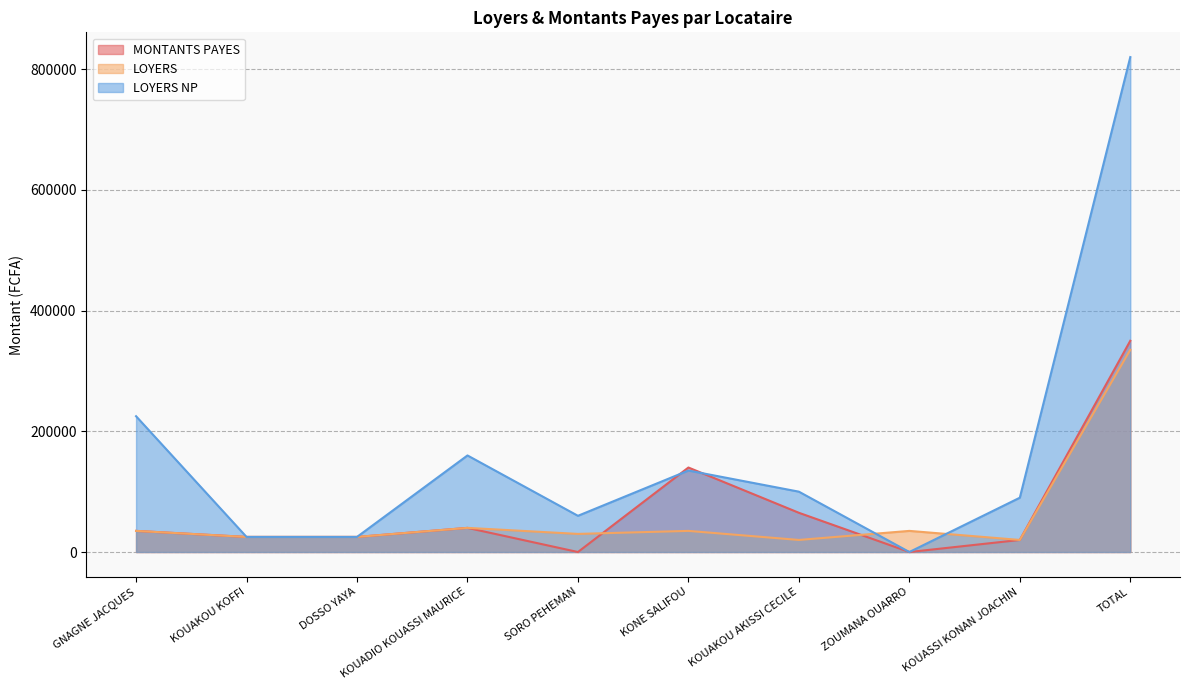

What are all the series names shown in the legend?

MONTANTS PAYES, LOYERS, LOYERS NP